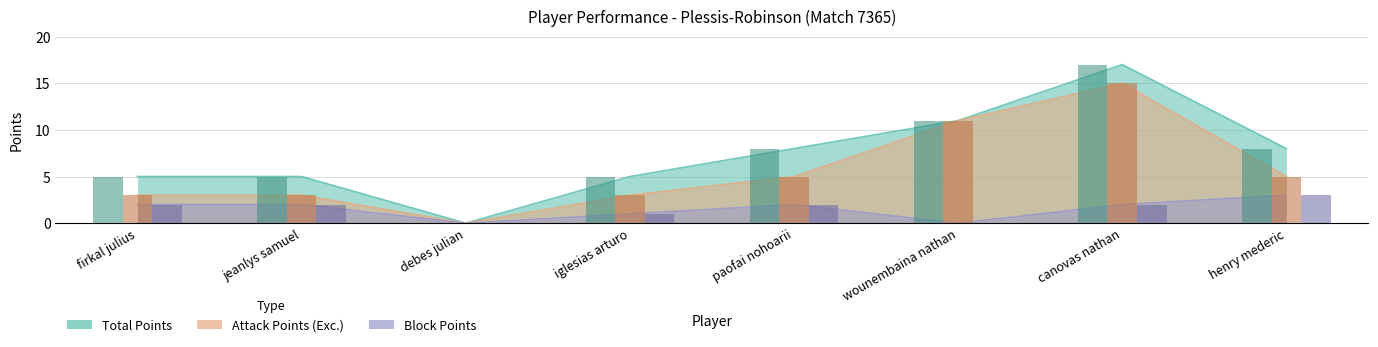

The value of Total Points at firkal julius is 3. True or false?

False